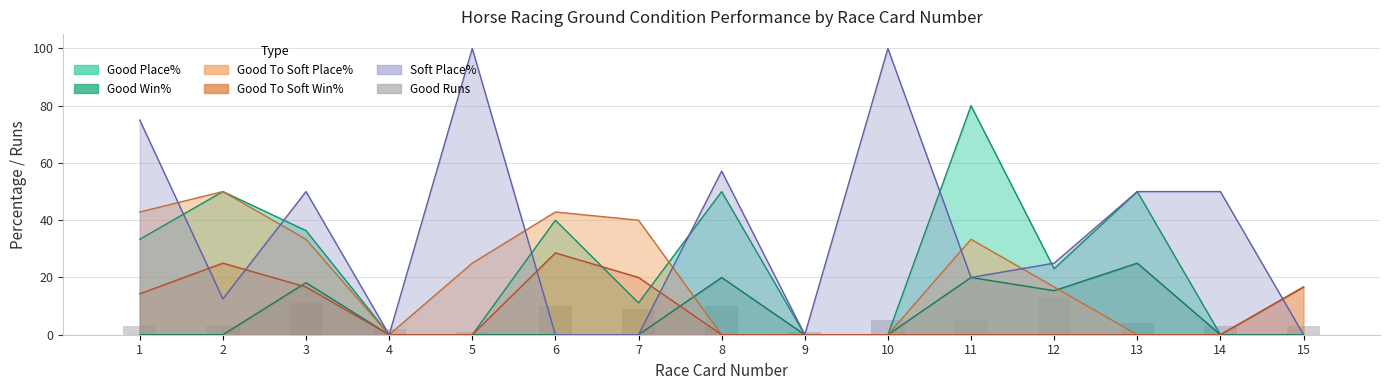

Are the bars horizontal?

No